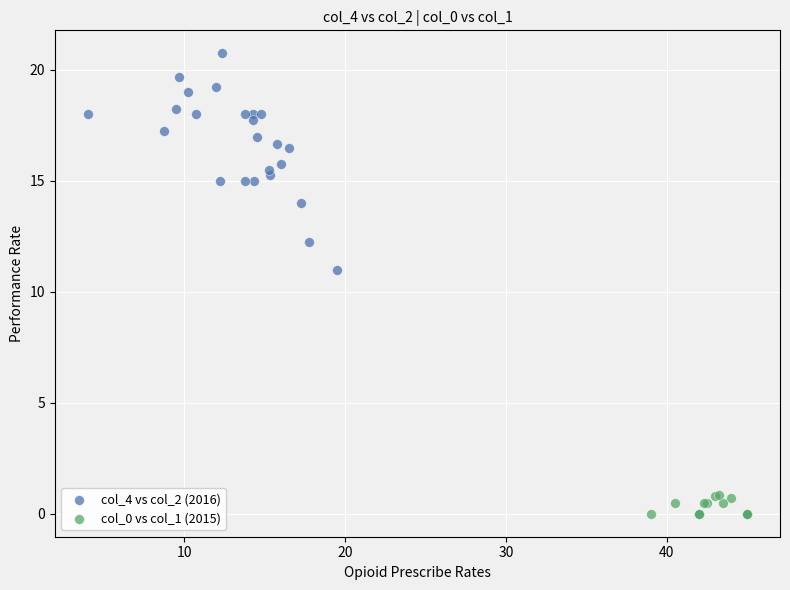

Which series reaches the minimum Y coordinate?

col_0 vs col_1 (2015)